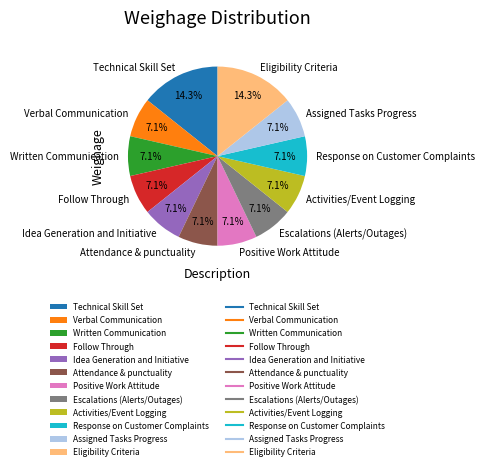

What percentage is the Follow Through slice, to the nearest percent?

7%